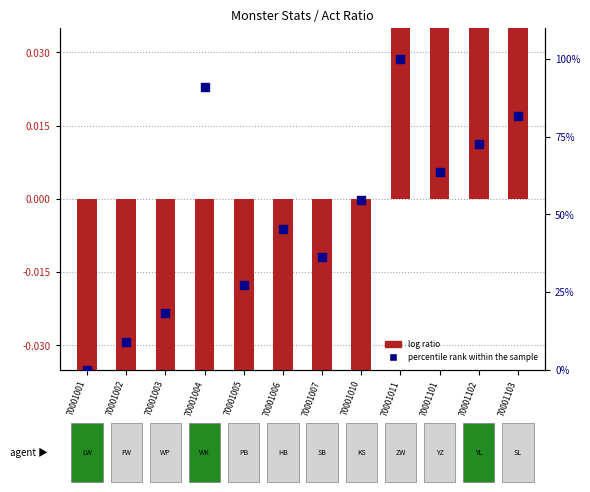

What is the total value across all series at 70001003?

17.7